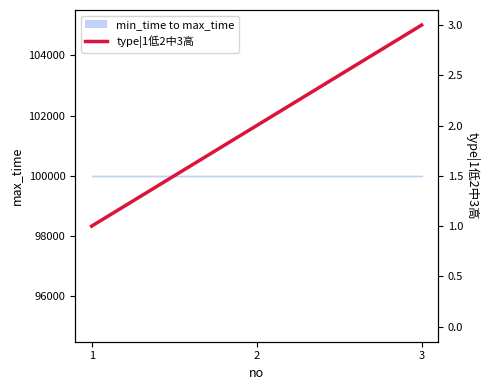

How many categories are shown in the chart?

3